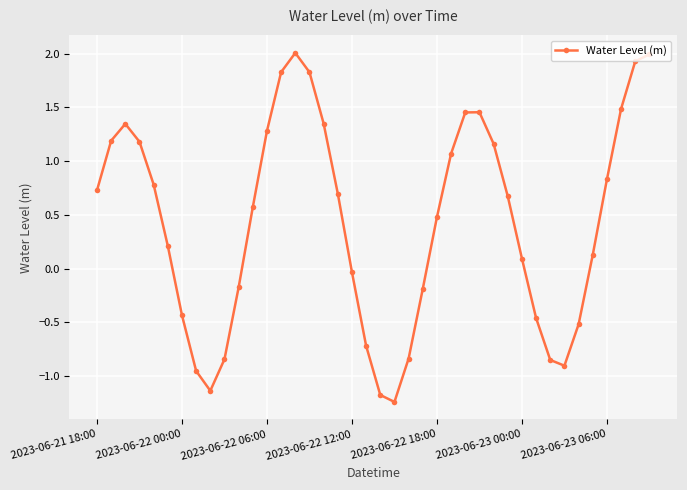

How many interior local valleys (lower than both neighbors) does the data have?

3